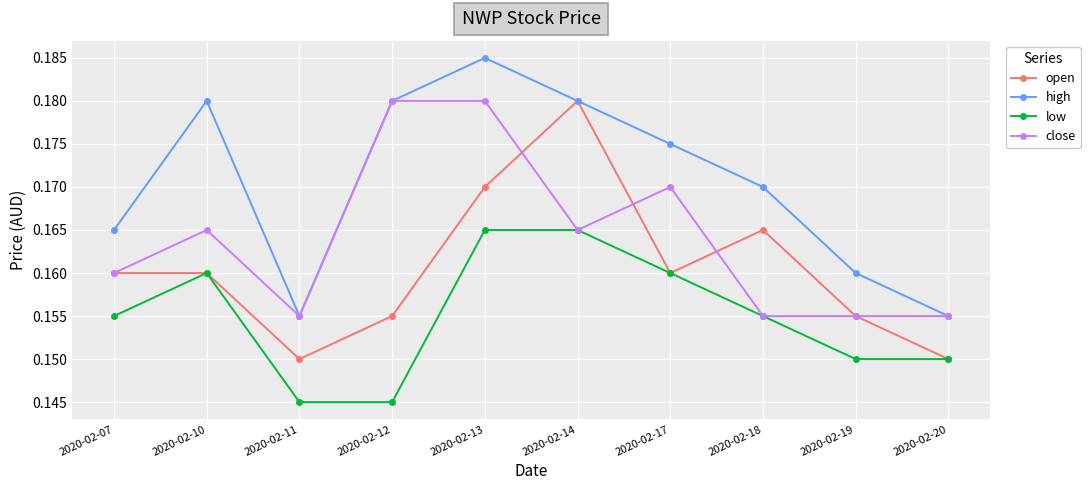

How many close values are between 0 and 1?

10